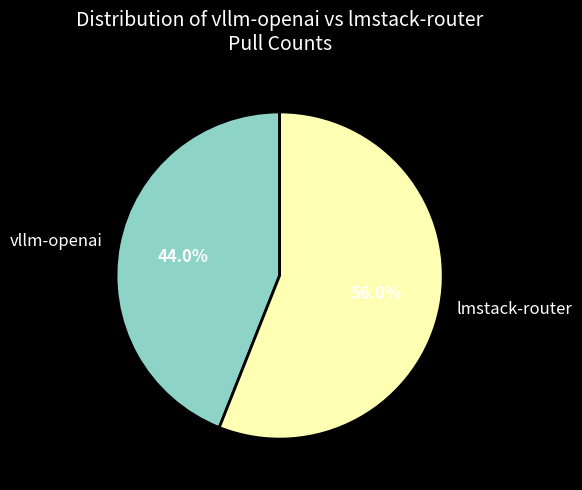

Which category has the biggest portion of the pie?

lmstack-router